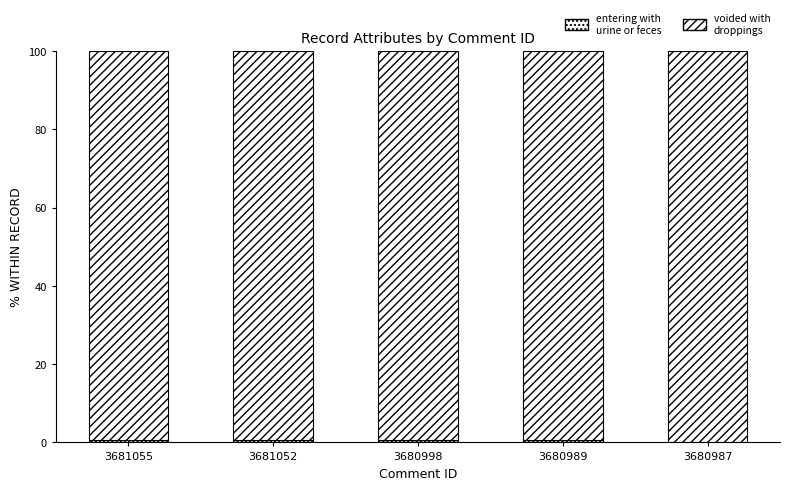

Count the number of categories in the chart.

5